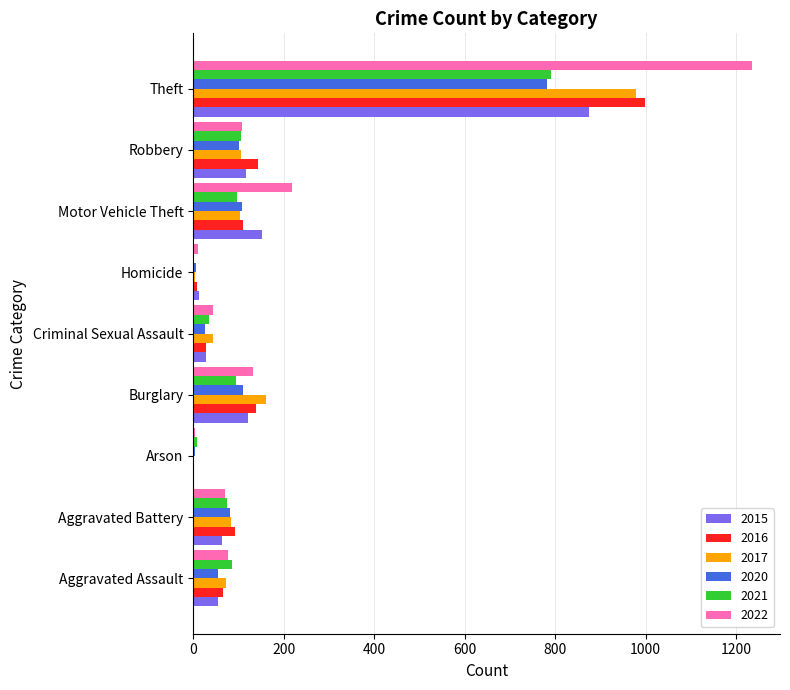

The value of 2020 at Motor Vehicle Theft is 37. True or false?

False